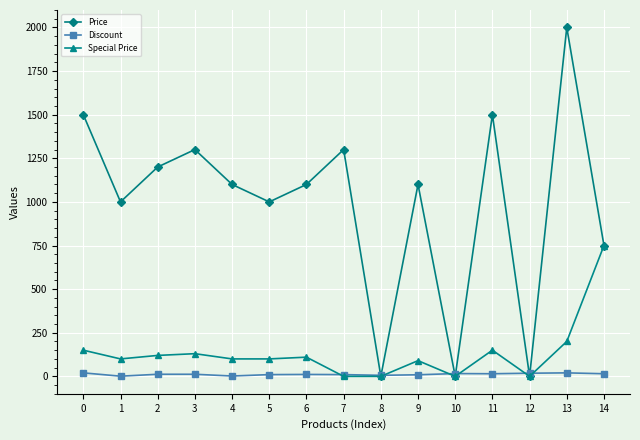

How many lines are shown in the chart?

3